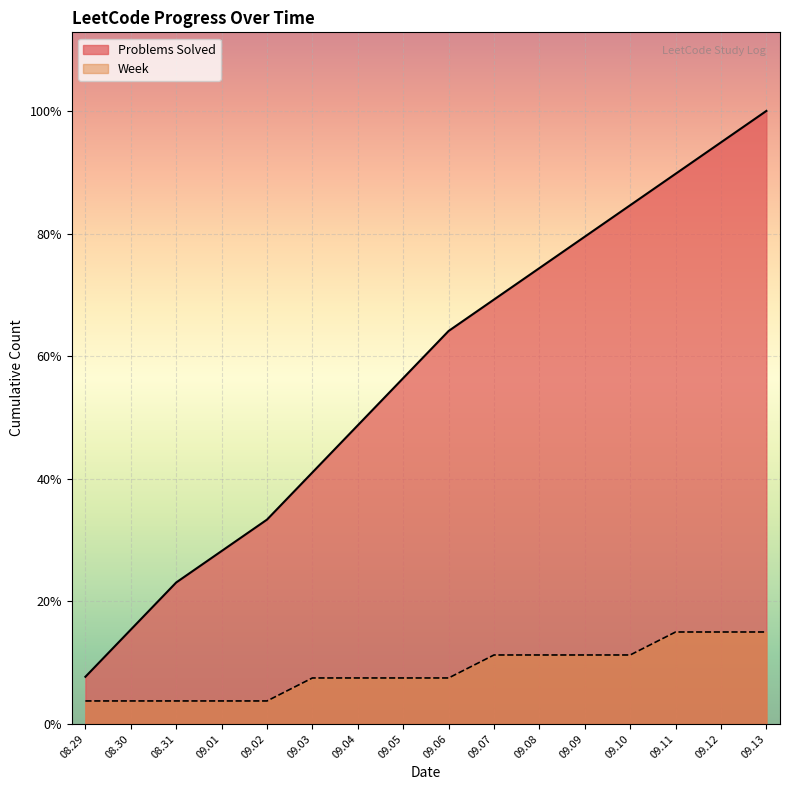

At which label is Week closest to 3?

09.03